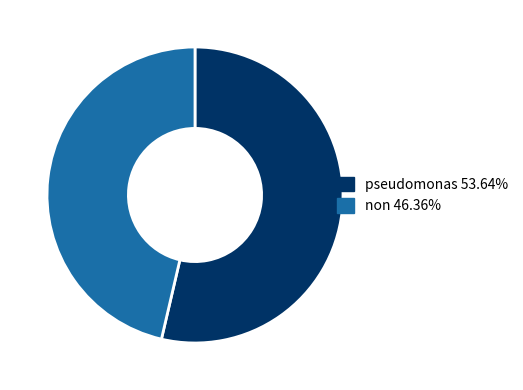

Which slice is the largest?

pseudomonas